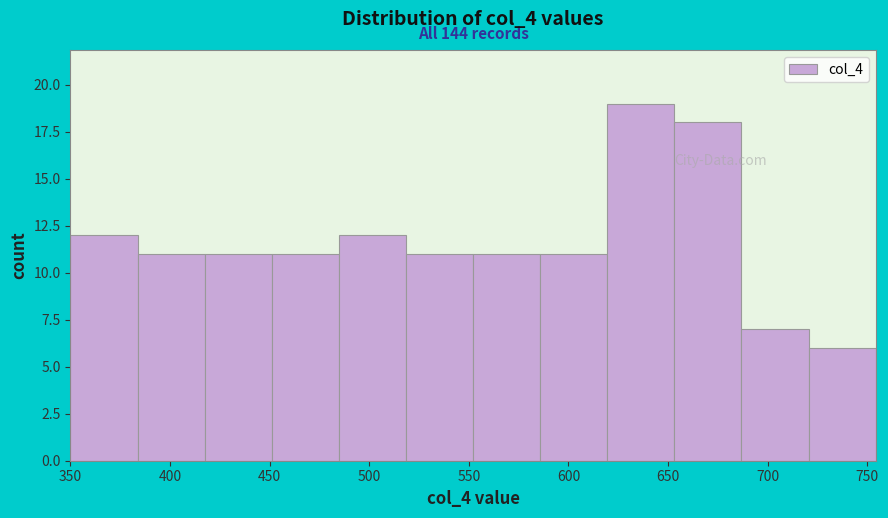

Over which range of the x-axis is the bar tallest?

620 to 655